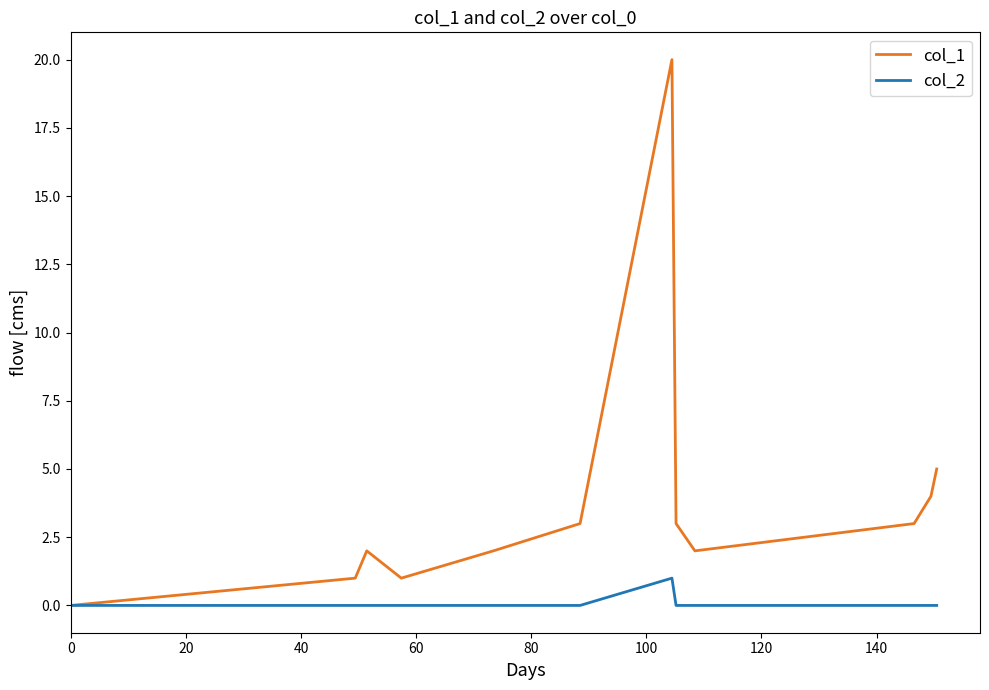

List the series in order of their overall mean, highest first.

col_1, col_2